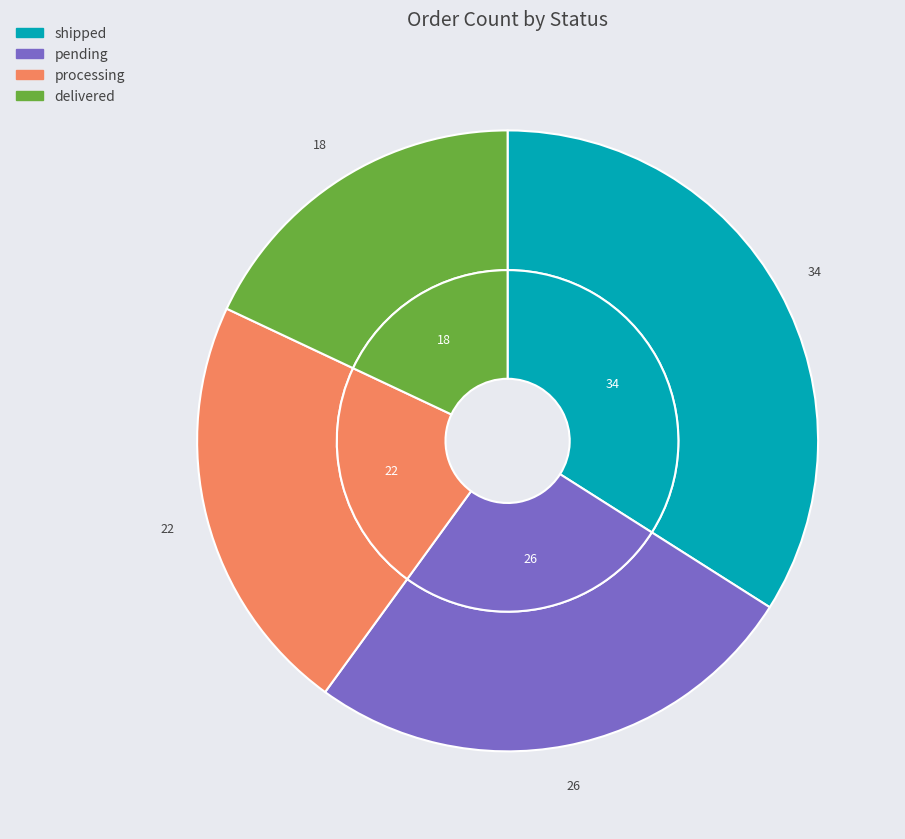

What is the smallest slice in the pie chart?

delivered